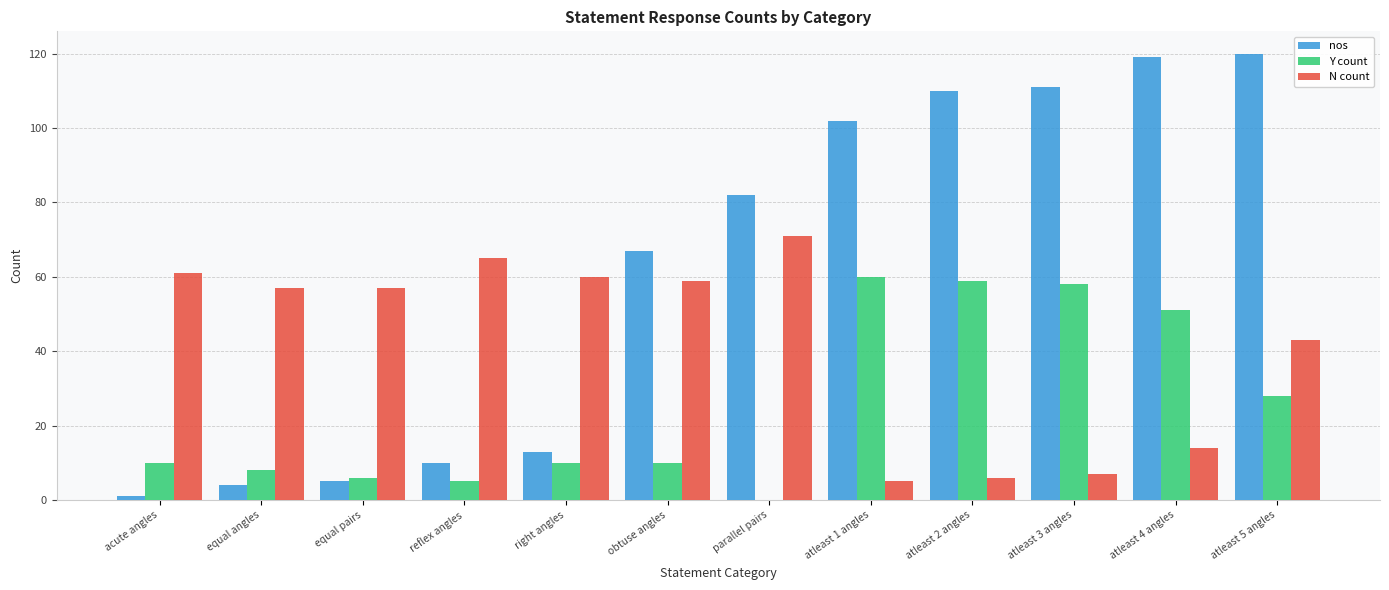

What is the sum of the Y count values at parallel pairs and acute angles?

10